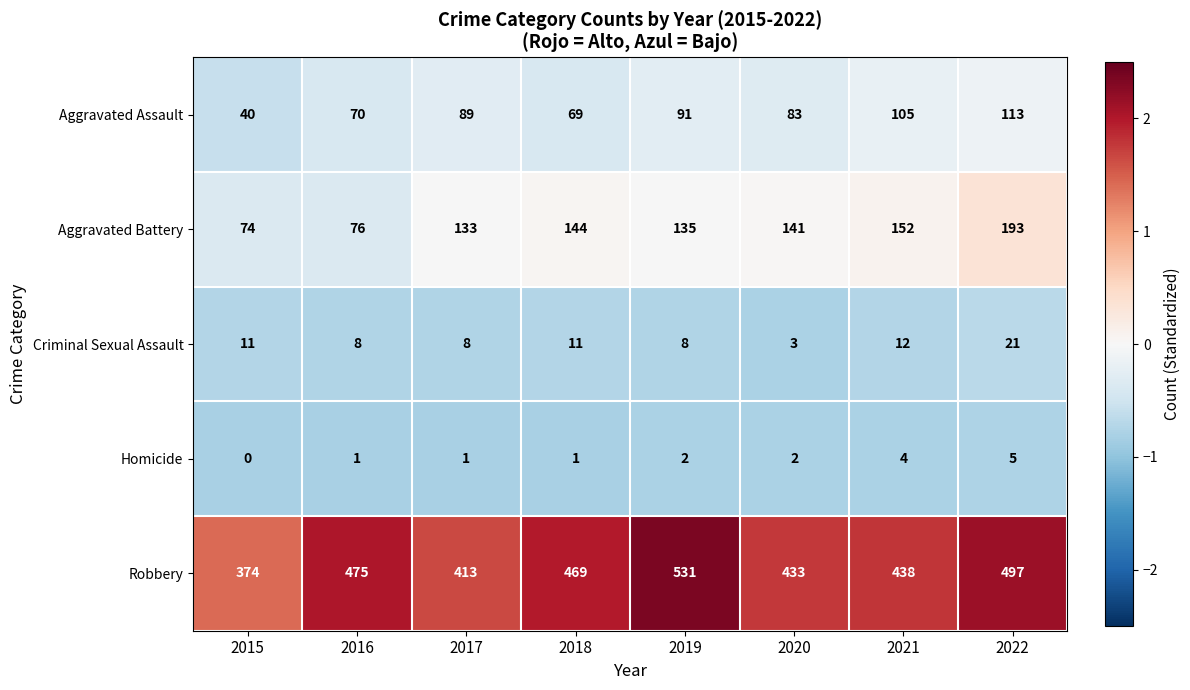

What is the difference between the maximum and minimum values in the Criminal Sexual Assault series?

18